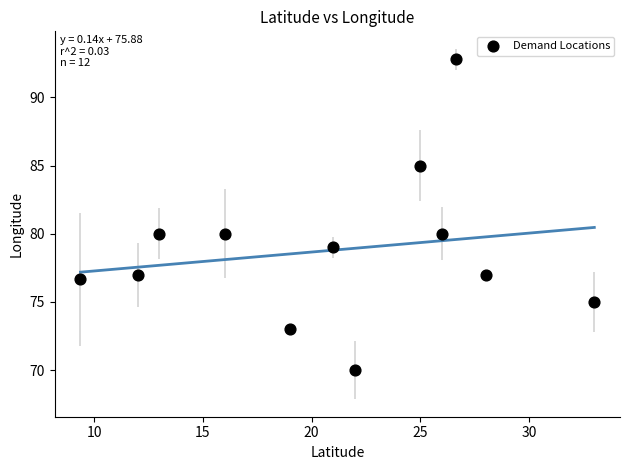

What is the range of X values (max minus min)?

23.6